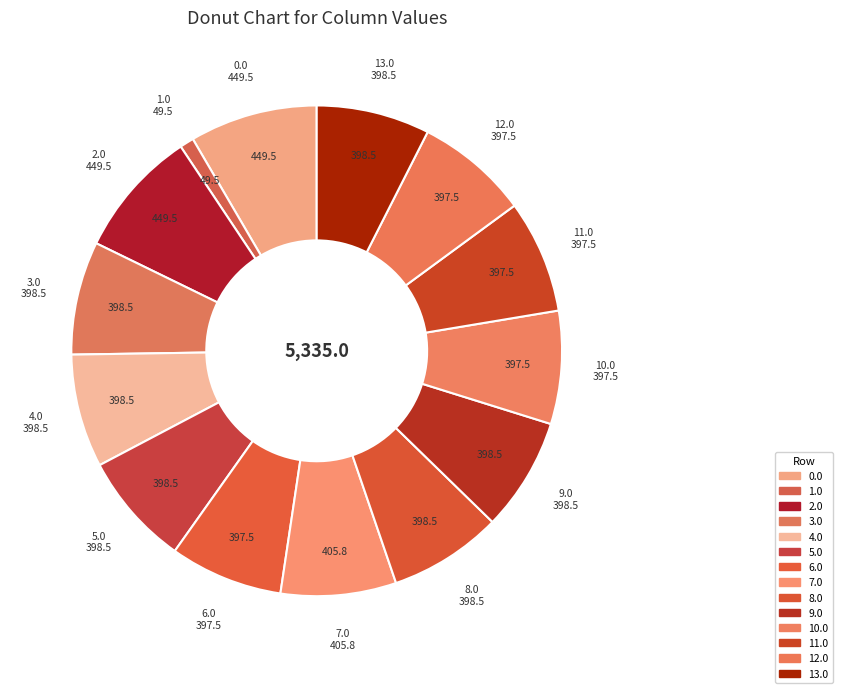

Which slice is the smallest?

1.0